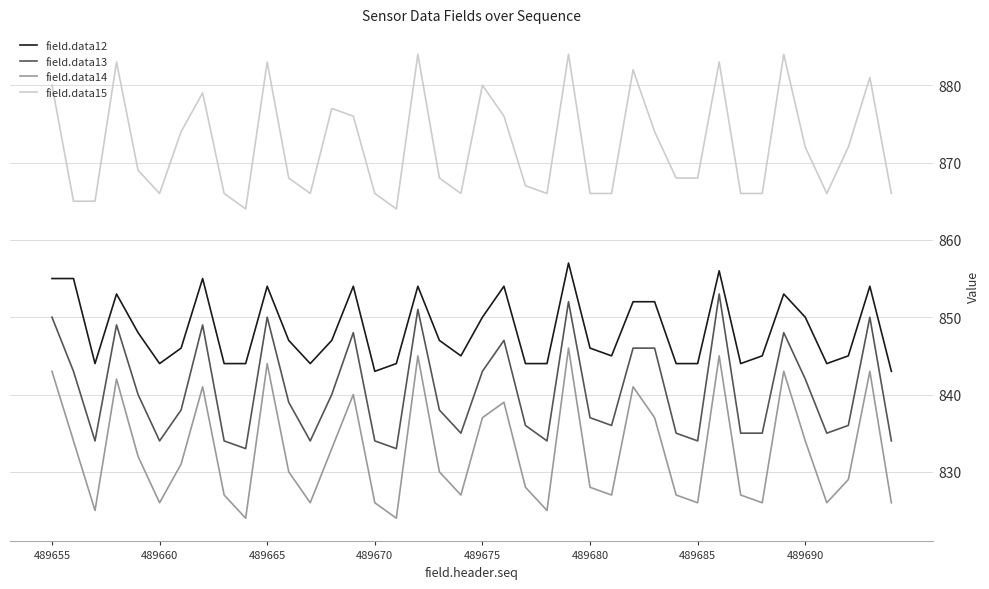

Rank the series by their average value, from highest to lowest.

field.data15, field.data12, field.data13, field.data14